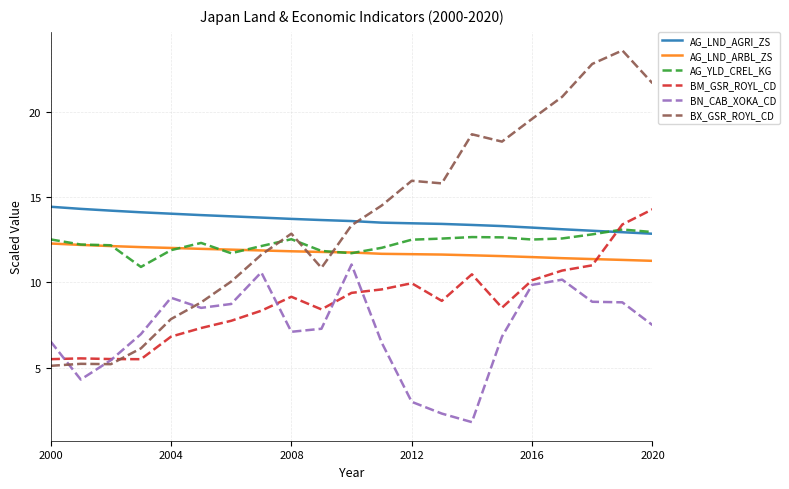

How many intersections are there between AG_LND_AGRI_ZS and BX_GSR_ROYL_CD?

1